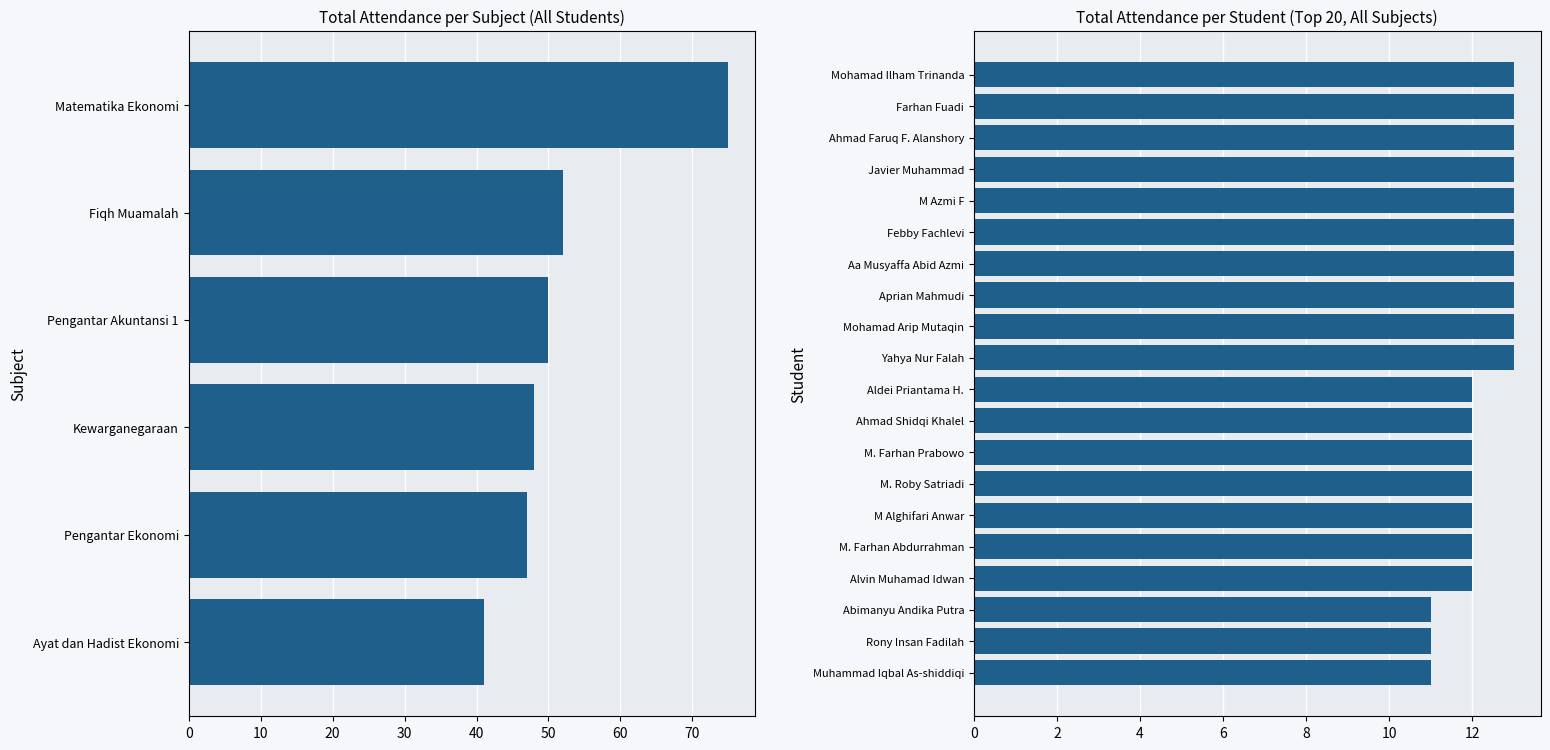

The chart shows a value of 18 at M Alghifari Anwar. True or false?

False